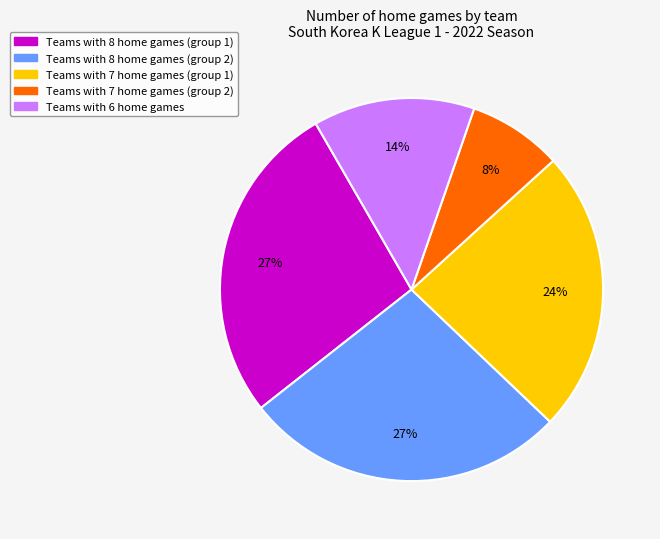

To the nearest percent, what is the average slice percentage?

20%